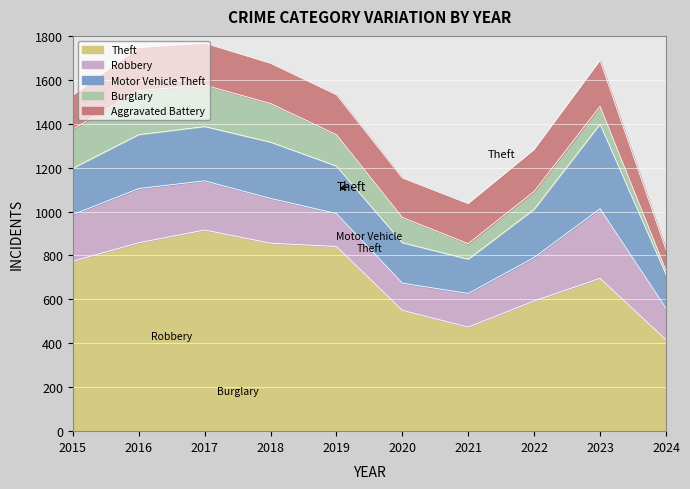

How many distinct data groups are displayed?

5